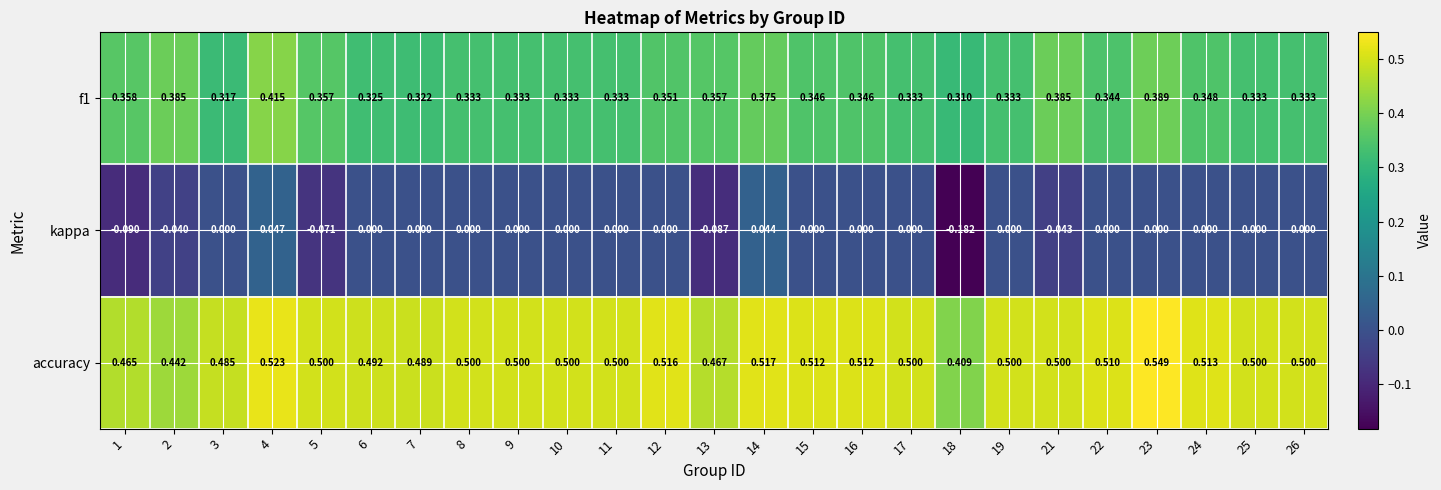

Between 24 and 25, which series saw the biggest shift?

f1